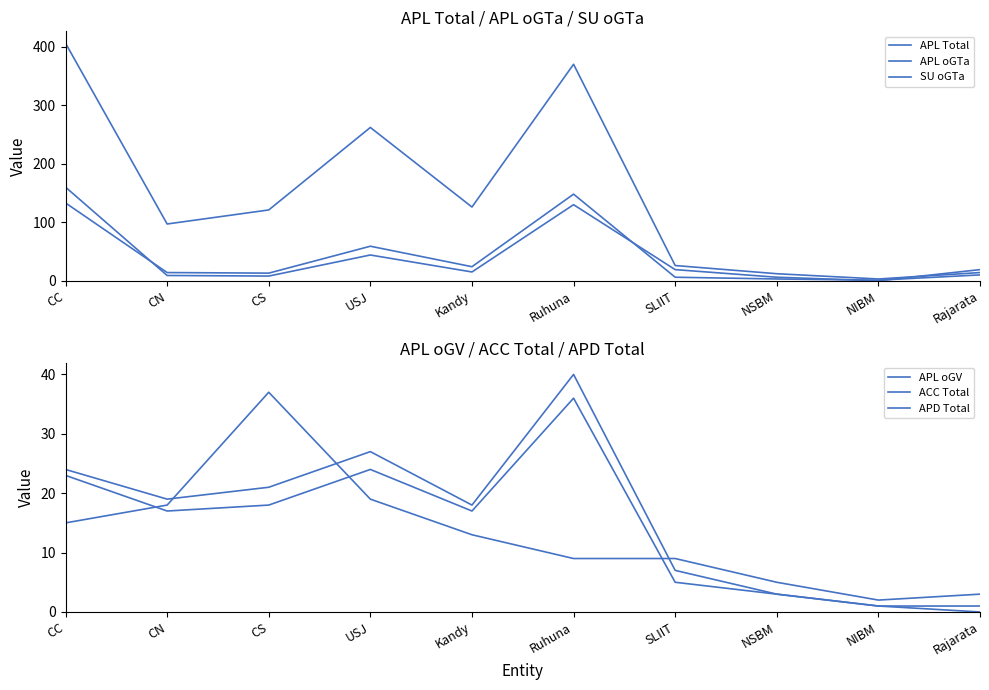

Rank the categories by ACC Total value from lowest to highest.

NIBM, Rajarata, NSBM, SLIIT, Kandy, CN, CS, CC, USJ, Ruhuna